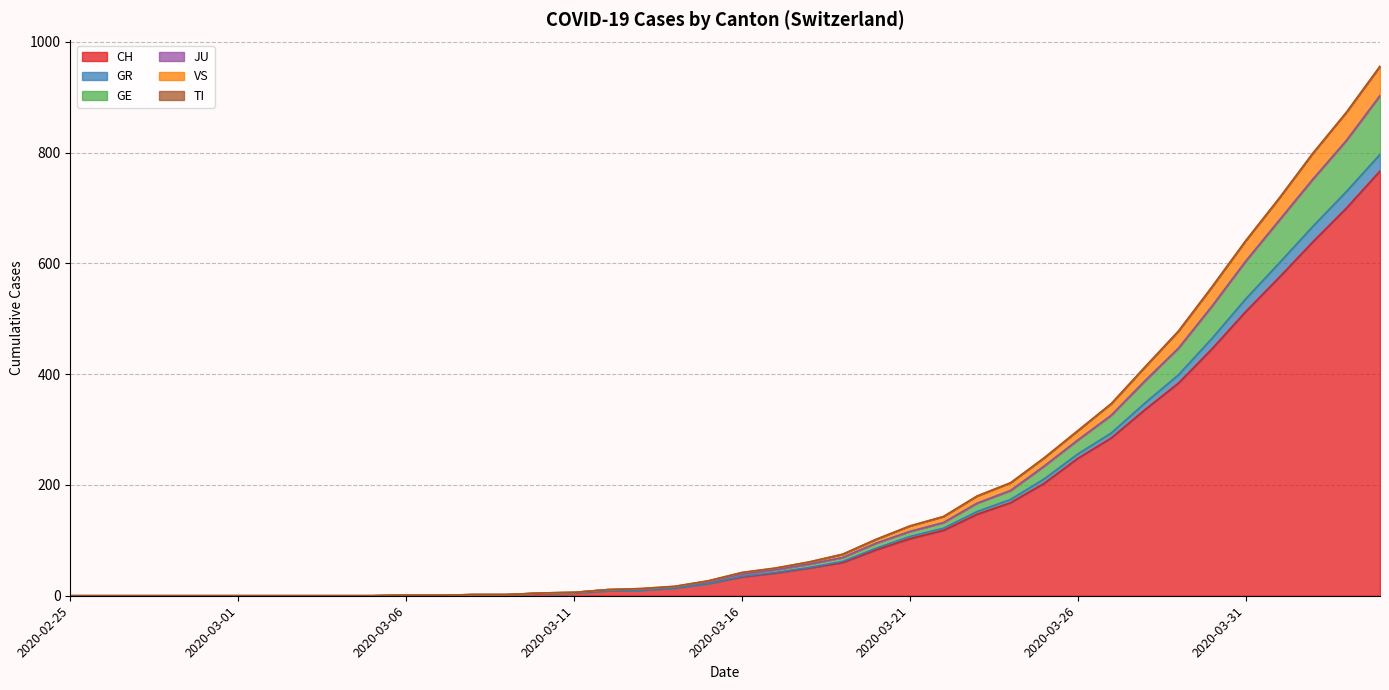

Does the chart have visible grid lines?

Yes